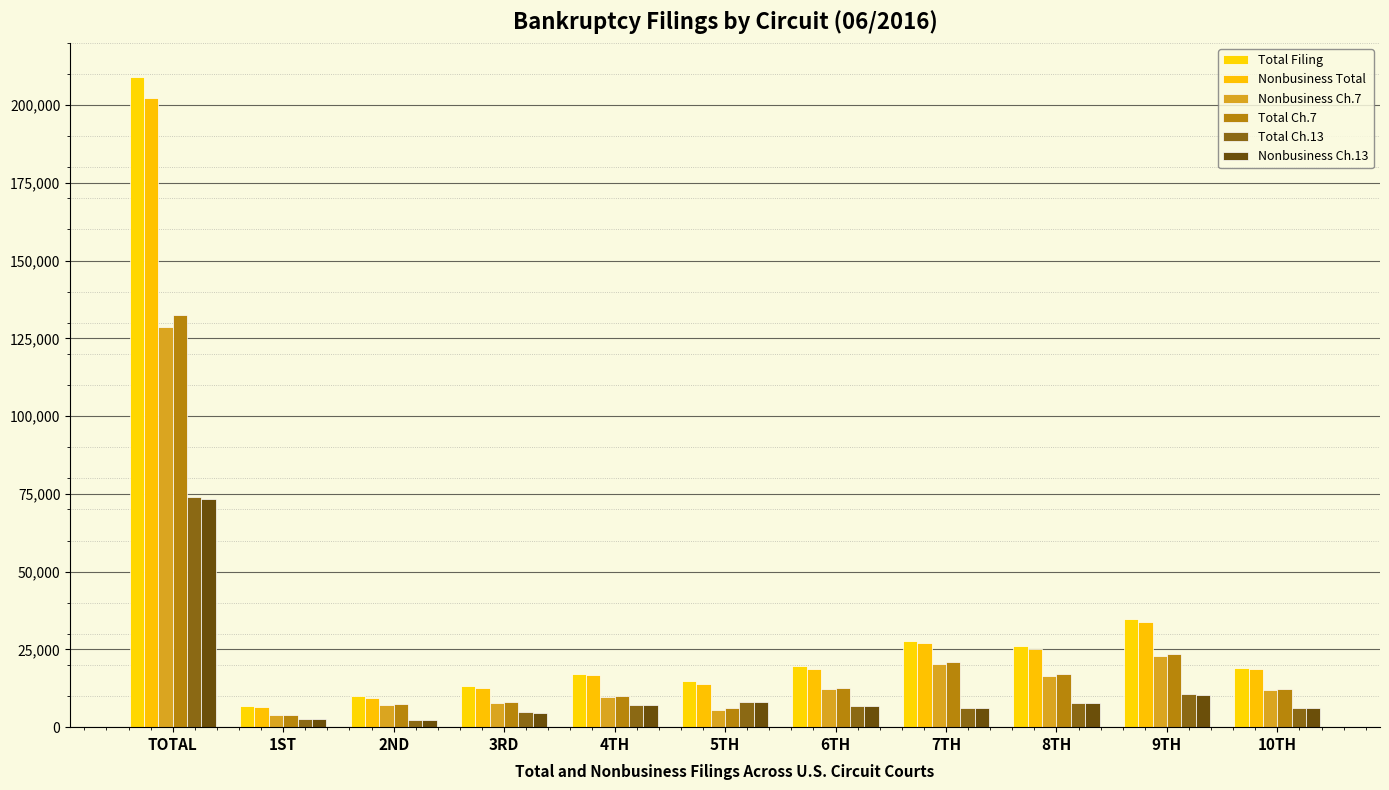

Are the bars grouped side by side (vs. stacked)?

Yes